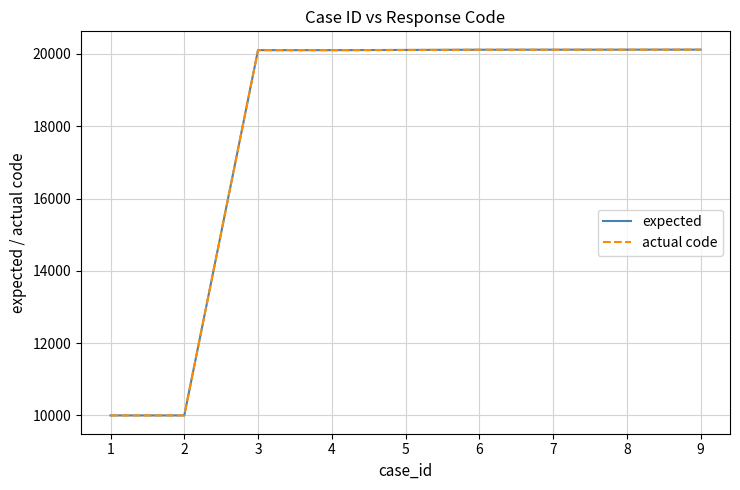

The expected series shows 20109 at 5. True or false?

True